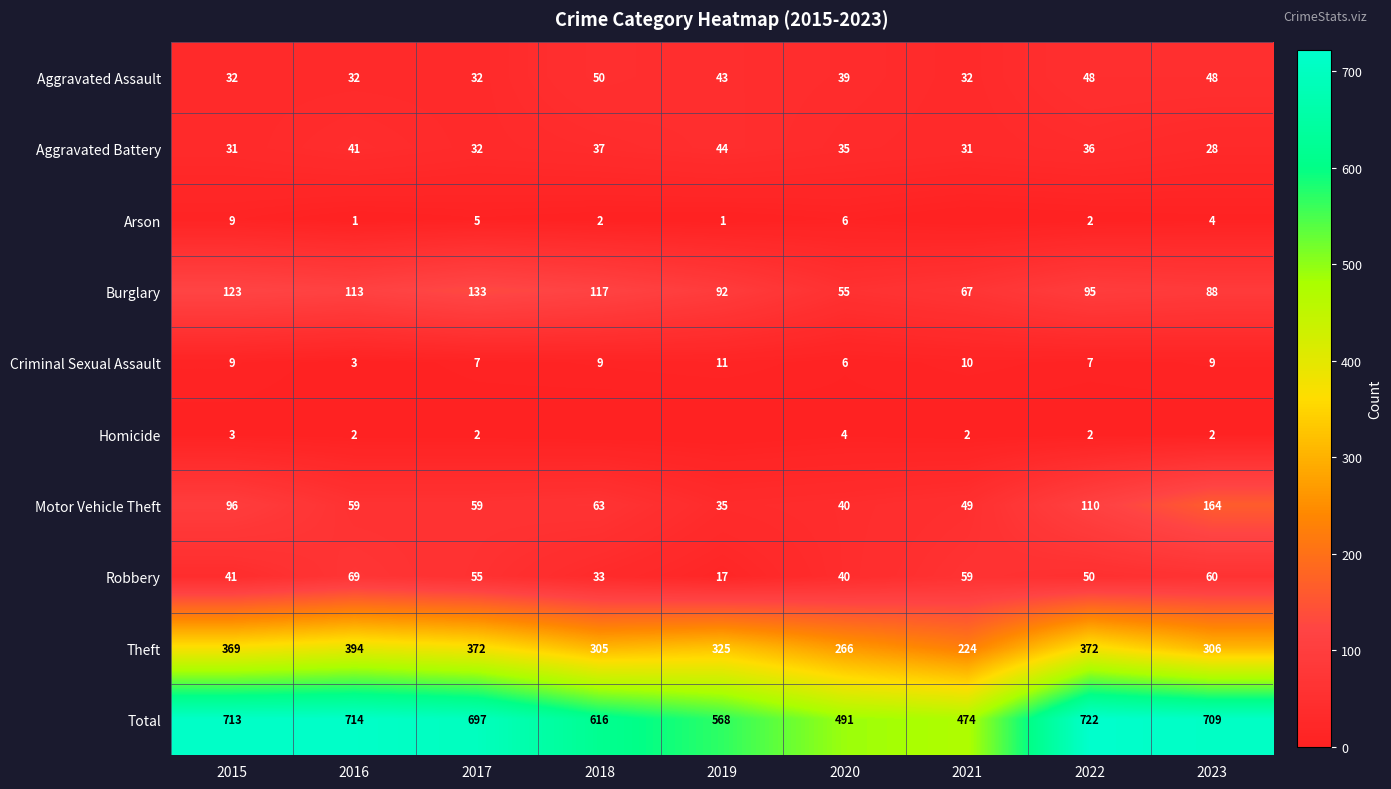

What is the spread (max minus min) of values at 2023?

707